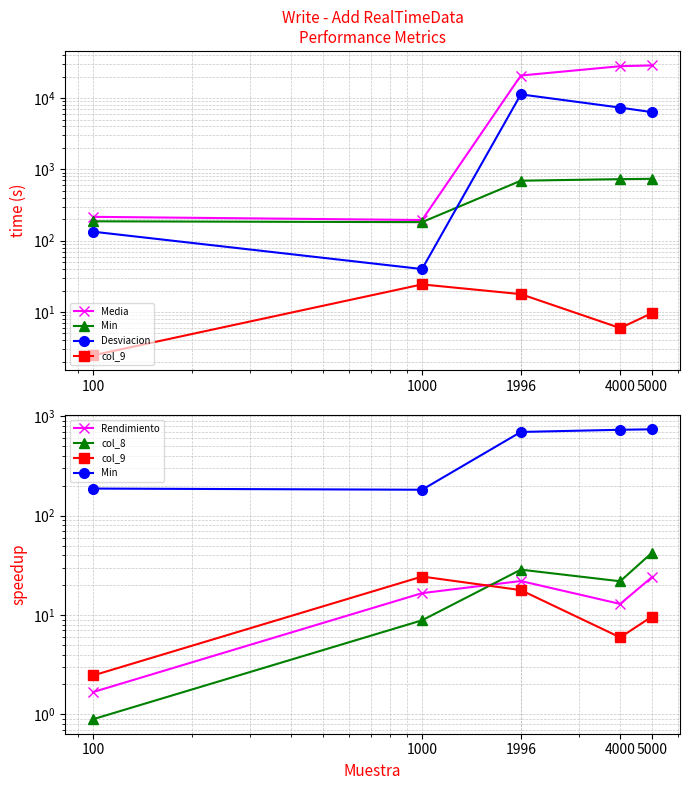

What is the sum of the Desviacion values at 1000 and 5000?

6392.9